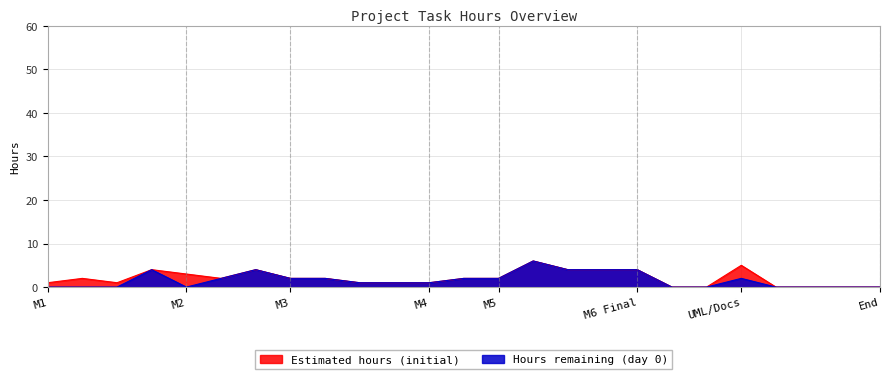

True or false: Estimated hours (initial) has a value of 6 at Toon civilization kaarten.

False